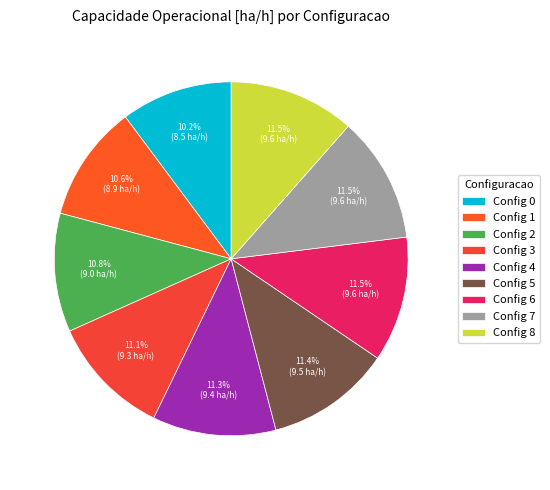

Which category has the biggest portion of the pie?

7